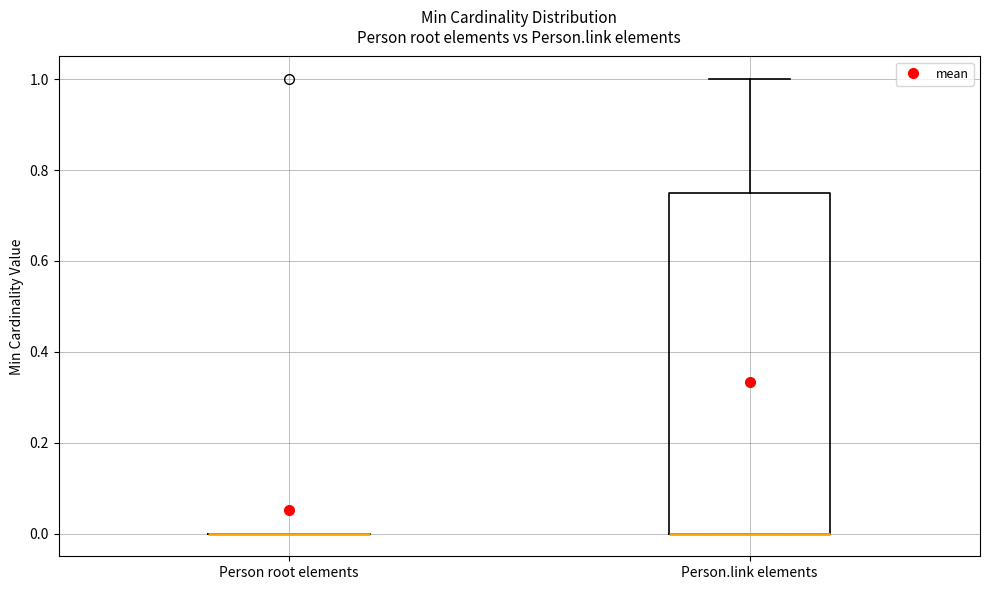

Reading left to right, transcribe this box plot: for each box, give where its median line is, the range the box spans, and where its two whiskers end, as read against the y-axis. The values are not printed on the chart, so give them approximately, as read against the axis.

Person root elements: box collapsed to a line at 0.00, whiskers 0.00 to 0.00
Person.link elements: median 0.00 (drawn on the box's lower edge), box 0.00 to 0.76, whiskers 0.00 to 1.00